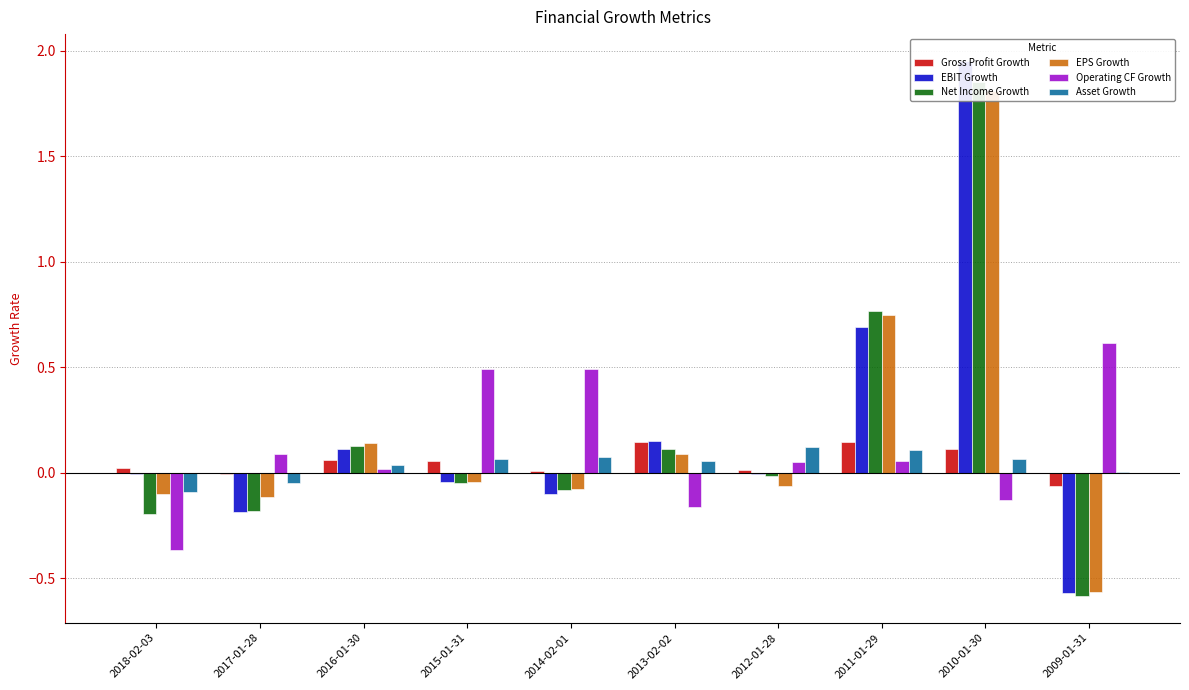

What is the total value across all series at 2015-01-31?

0.5